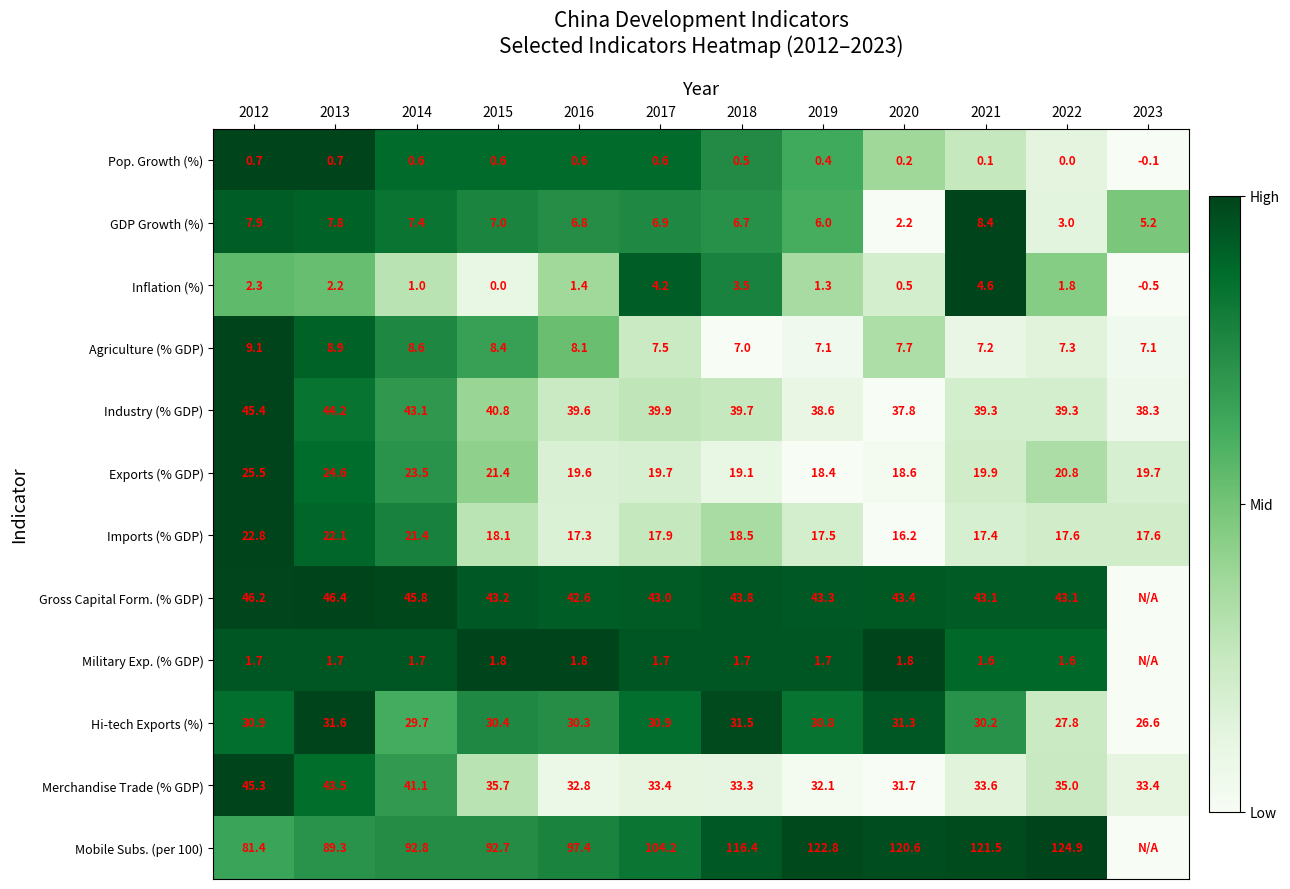

Rank the series at 2022 from highest to lowest value.

Mobile Subs. (per 100), Gross Capital Form. (% GDP), Industry (% GDP), Merchandise Trade (% GDP), Hi-tech Exports (%), Exports (% GDP), Imports (% GDP), Agriculture (% GDP), GDP Growth (%), Inflation (%), Military Exp. (% GDP), Pop. Growth (%)